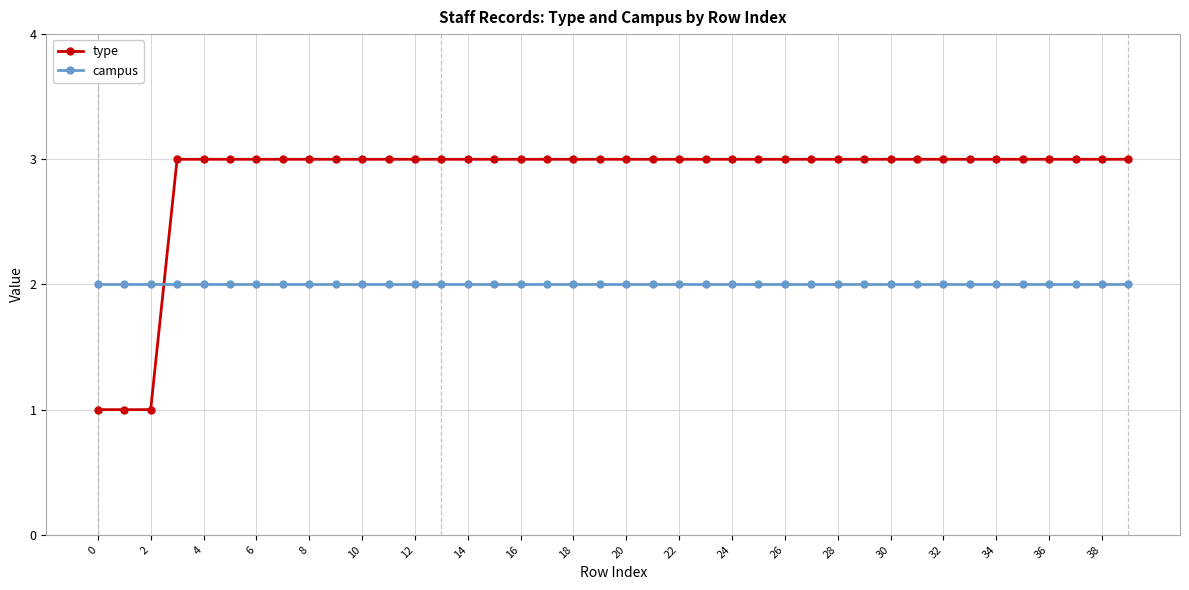

What is the minimum value for type?

1